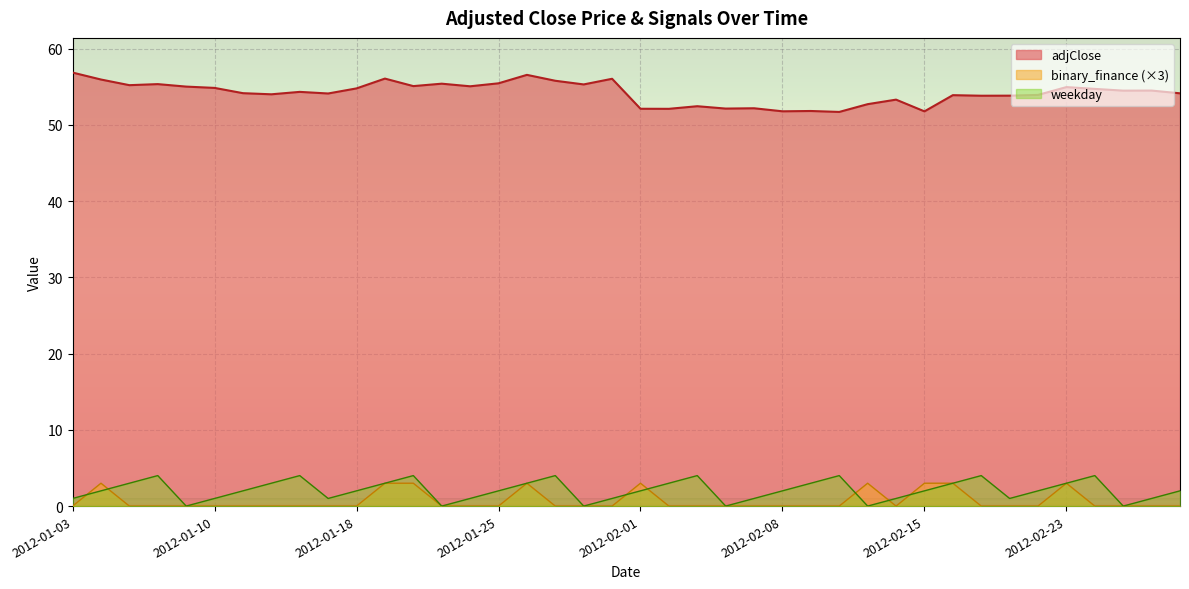

At which category does adjClose reach its first local peak?

2012-01-06